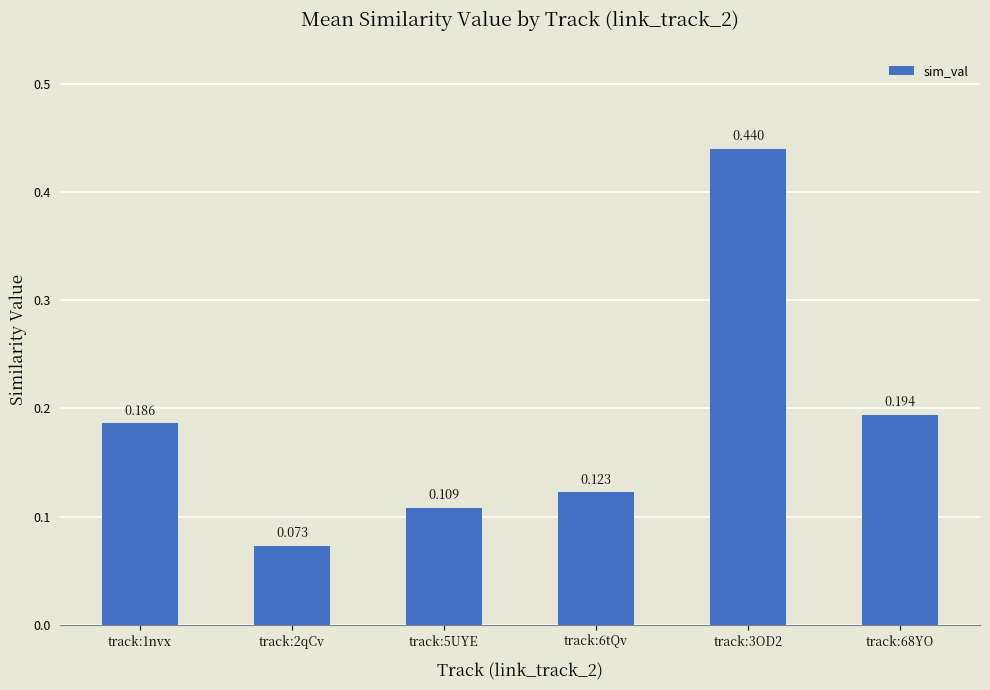

Reading left to right, list all the values displayed in this chart.

0.2	0.1	0.1	0.1	0.4	0.2